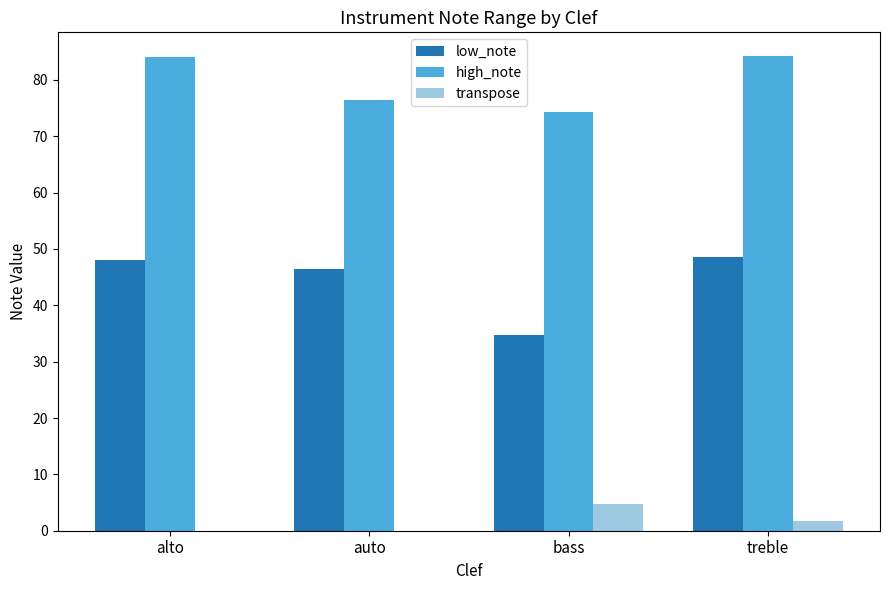

At which label does transpose reach its peak?

bass